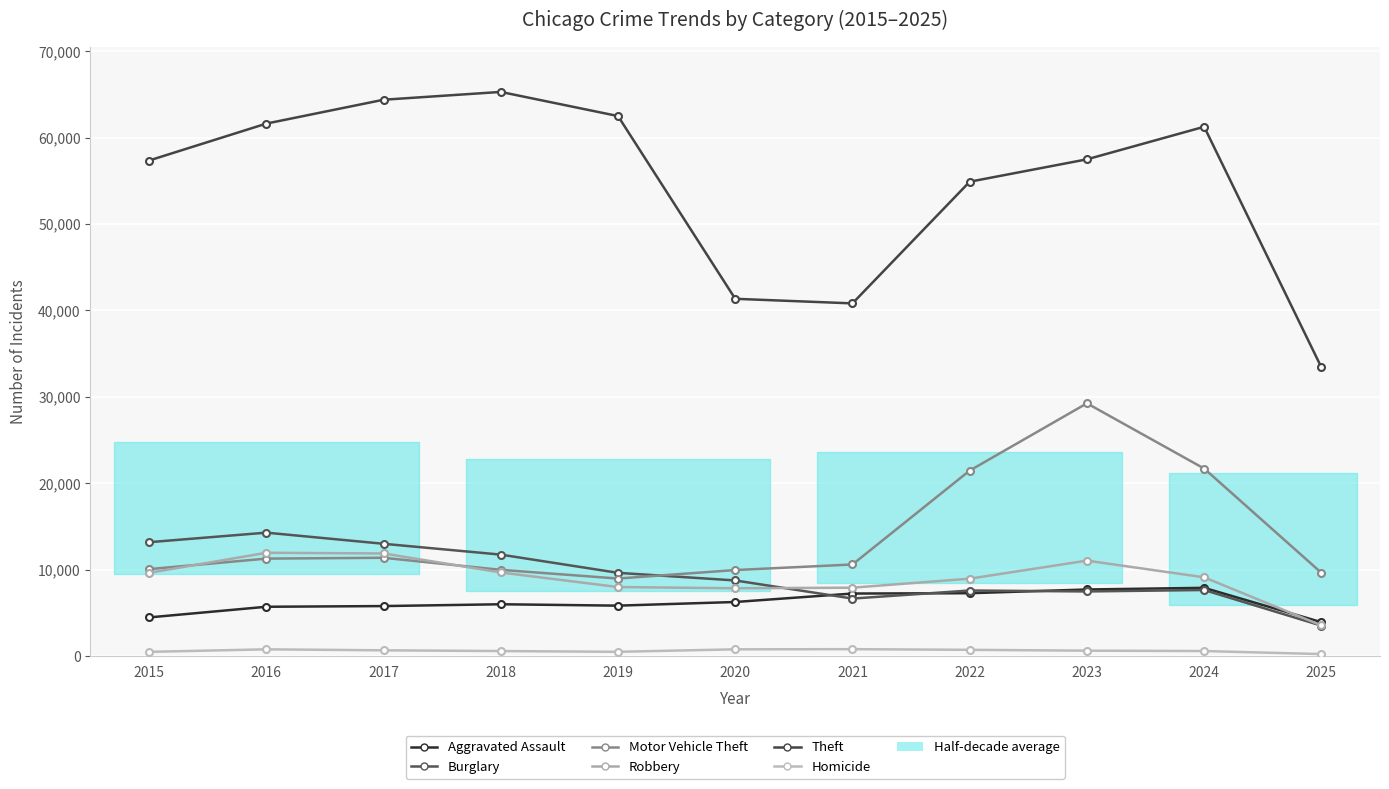

Which series has the largest range (max minus min)?

Theft